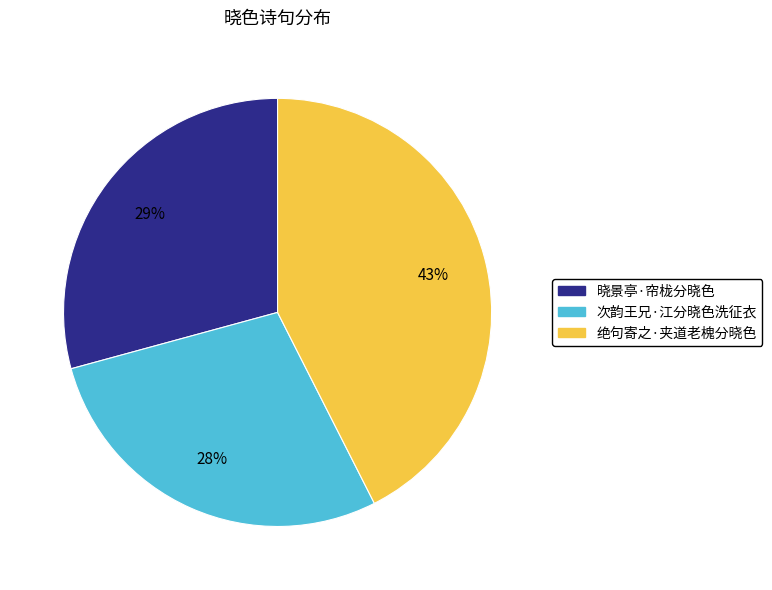

What percentage is the 次韵王兄·江分晓色洗征衣 slice, to the nearest percent?

28%